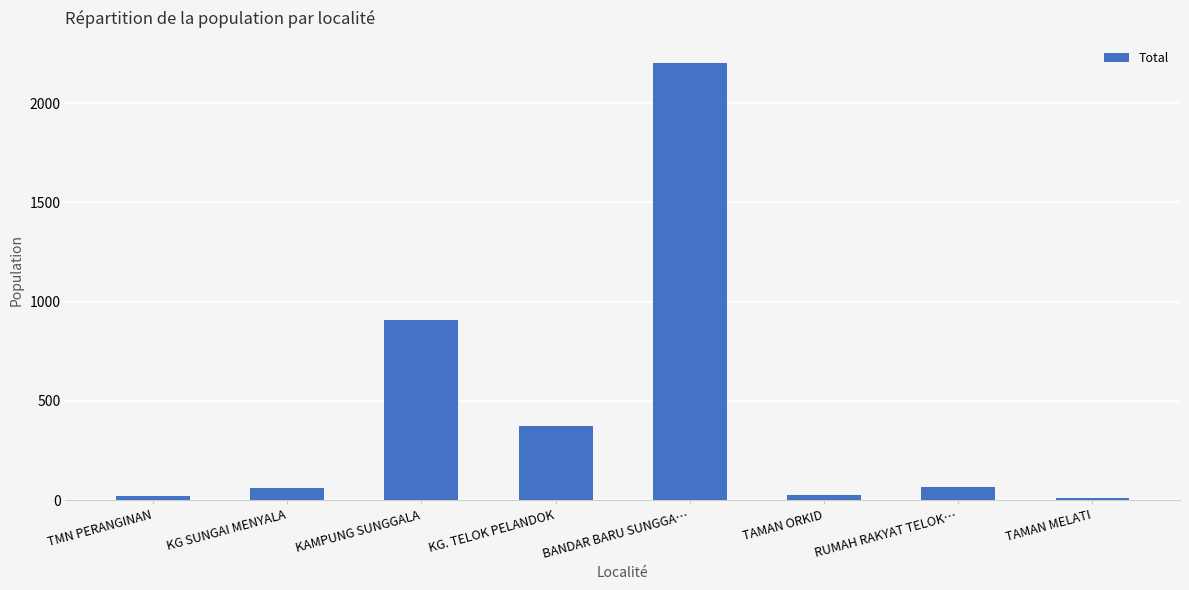

How many categories are shown in the chart?

8